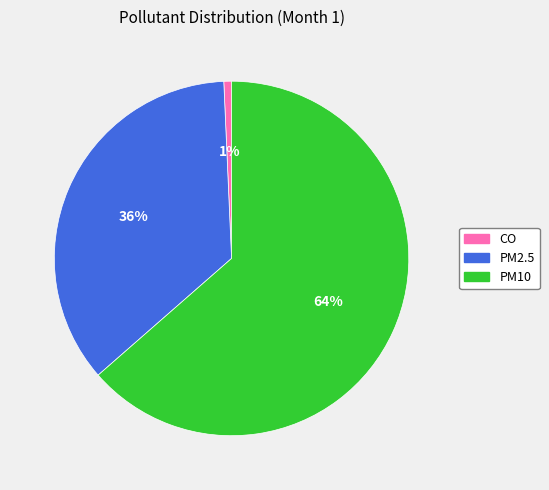

Which slice represents more than half of the pie?

PM10